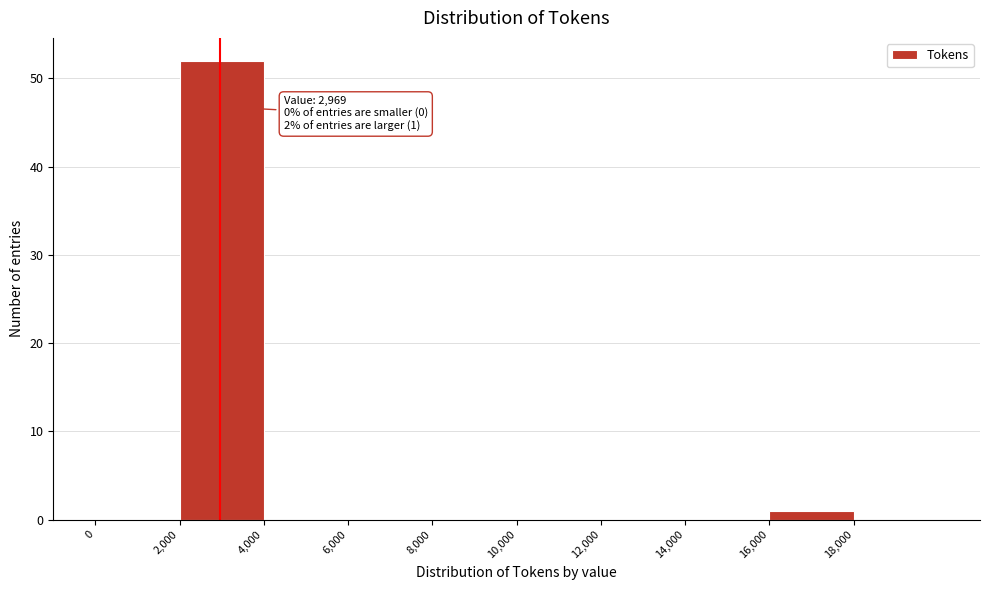

Which range on the x-axis has the tallest bar?

2000 to 4000